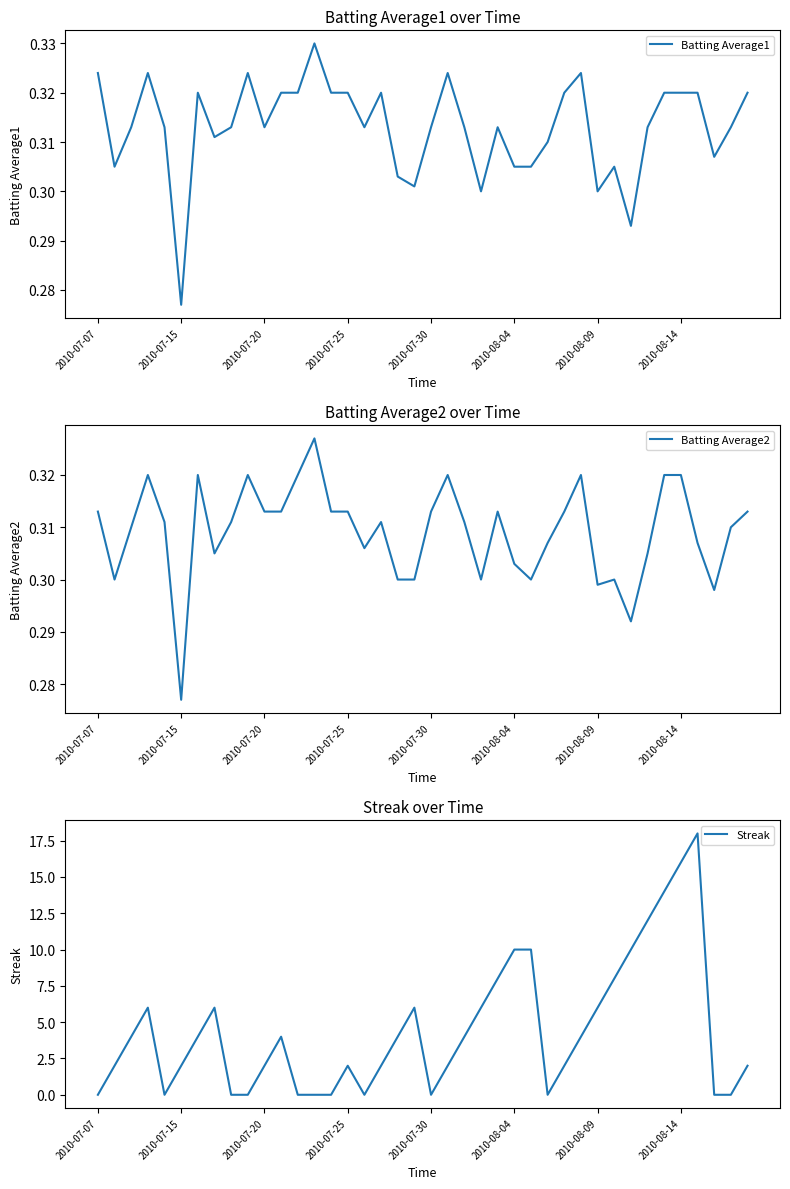

What is the average value of the Streak series?

4.4